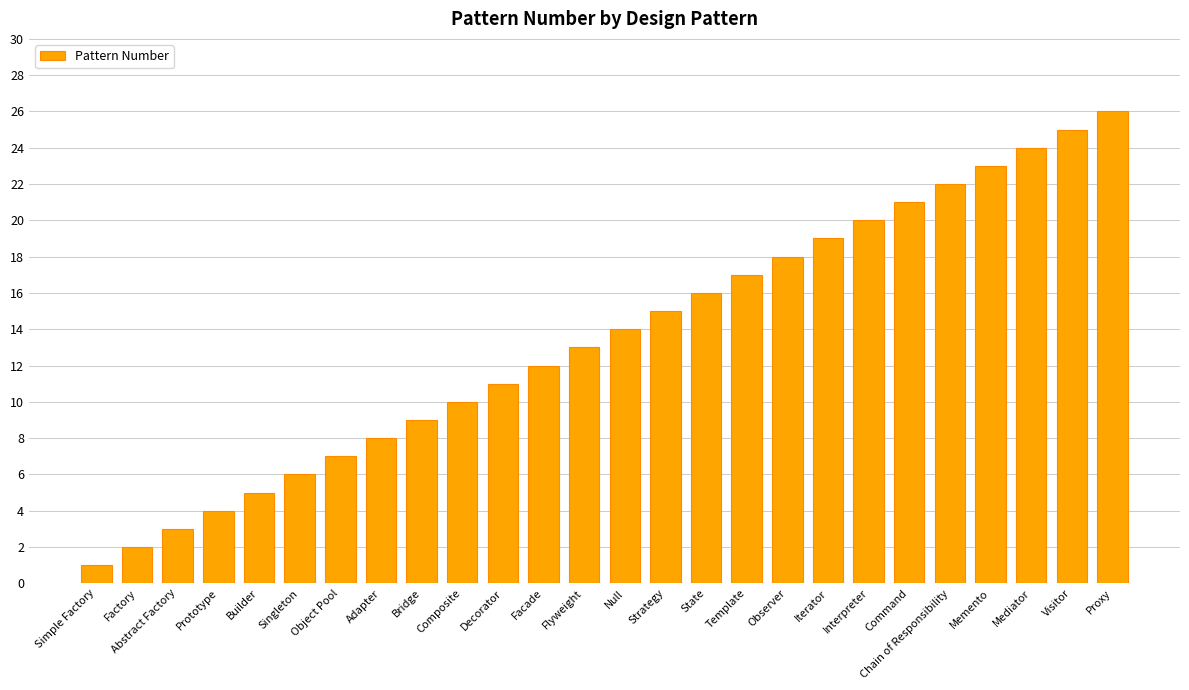

What is the difference between the maximum and second lowest values?

24